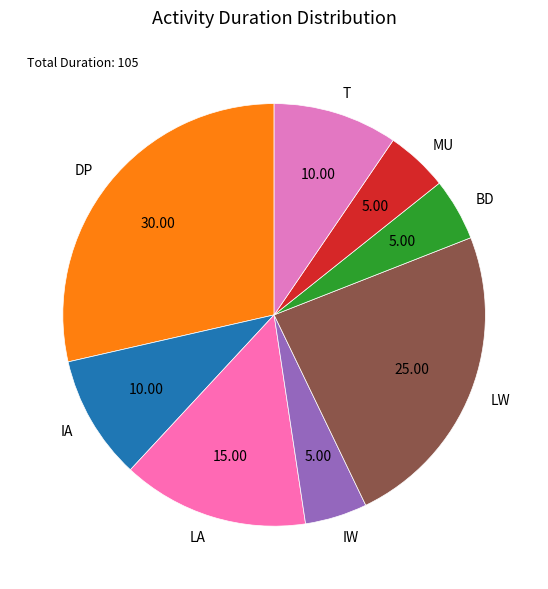

Do DP and BD together represent more than half of the pie?

No